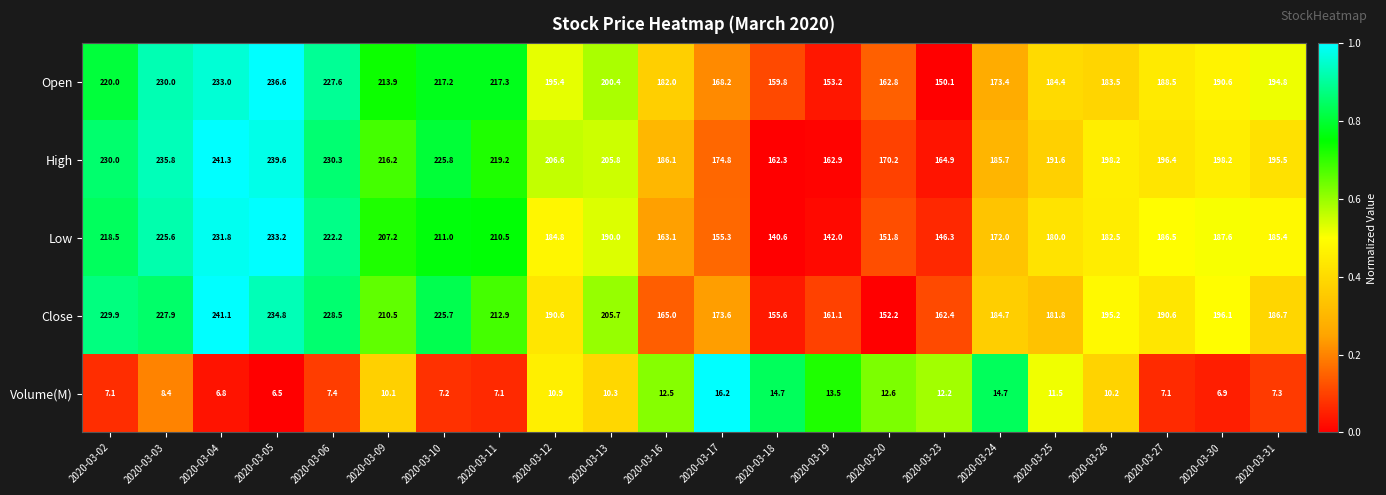

What is the average value of the Open series?

194.7